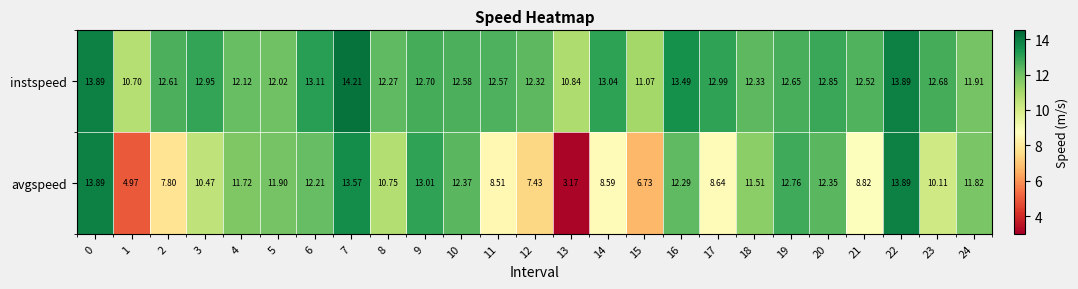

What is the difference between the highest and lowest values at 2?

4.8